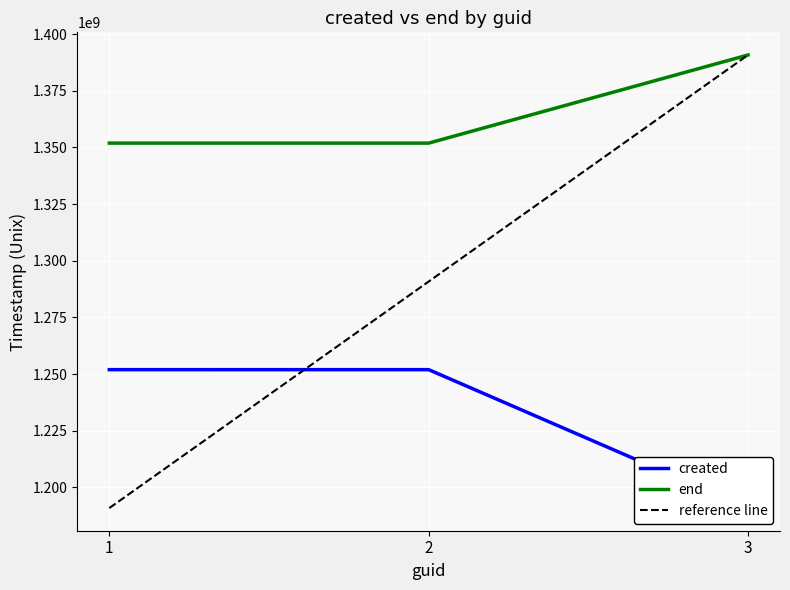

What is the highest value of the end series?

1390835120